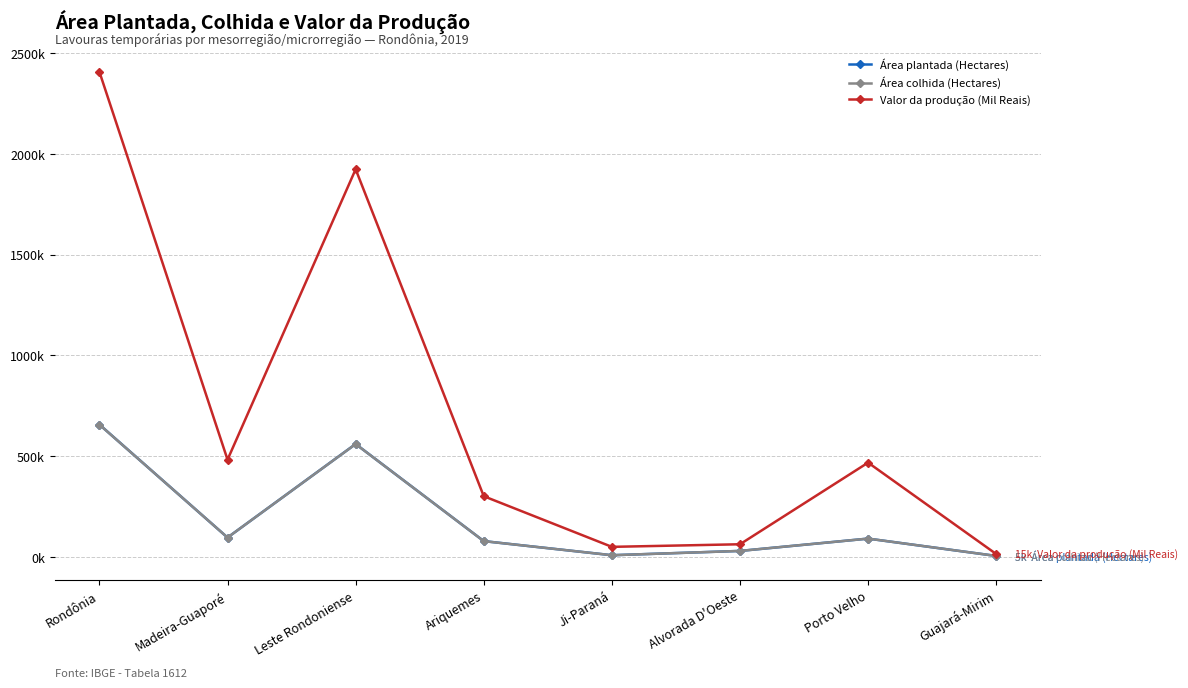

What are all the series names shown in the legend?

Área plantada (Hectares), Área colhida (Hectares), Valor da produção (Mil Reais)